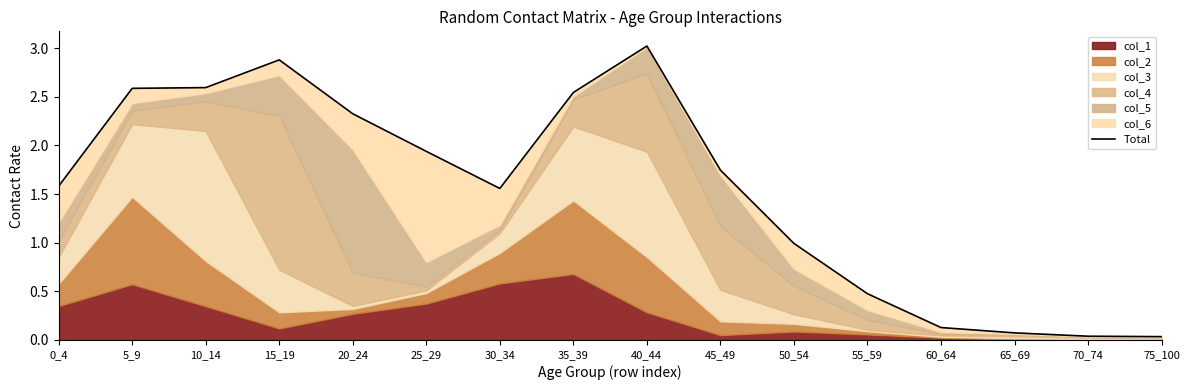

How many values are below 1?

6